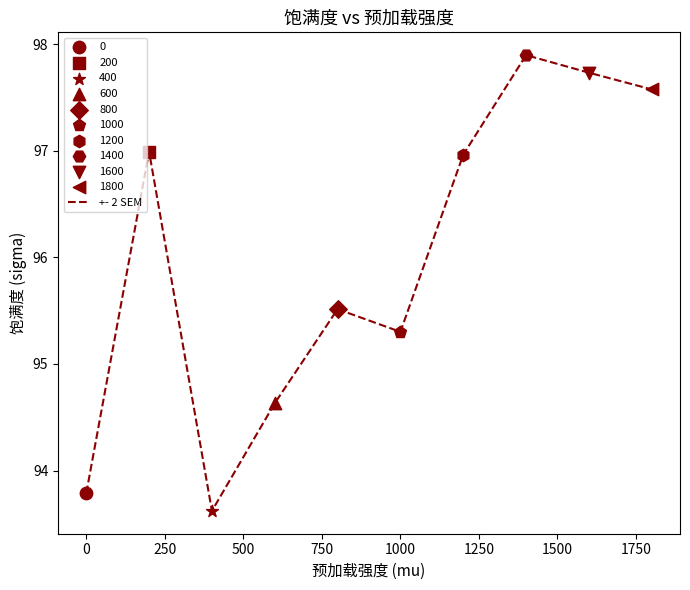

What is the difference between the maximum and minimum values?

4.3